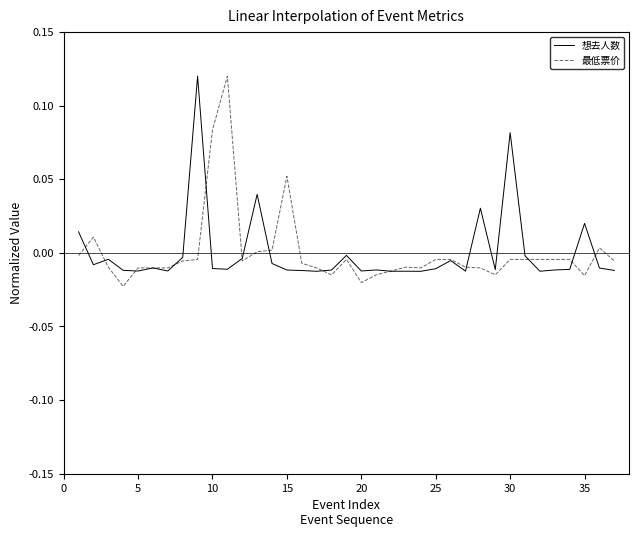

Reading left to right, transcribe all the data shown in this chart.

想去人数: 0.0	-0.0	-0.0	-0.0	-0.0	-0.0	-0.0	-0.0	0.1	-0.0	-0.0	-0.0	0.0	-0.0	-0.0	-0.0	-0.0	-0.0	-0.0	-0.0	-0.0	-0.0	-0.0	-0.0	-0.0	-0.0	-0.0	0.0	-0.0	0.1	-0.0	-0.0	-0.0	-0.0	0.0	-0.0	-0.0
最低票价: -0.0	0.0	-0.0	-0.0	-0.0	-0.0	-0.0	-0.0	-0.0	0.1	0.1	-0.0	0.0	0.0	0.1	-0.0	-0.0	-0.0	-0.0	-0.0	-0.0	-0.0	-0.0	-0.0	-0.0	-0.0	-0.0	-0.0	-0.0	-0.0	-0.0	-0.0	-0.0	-0.0	-0.0	0.0	-0.0